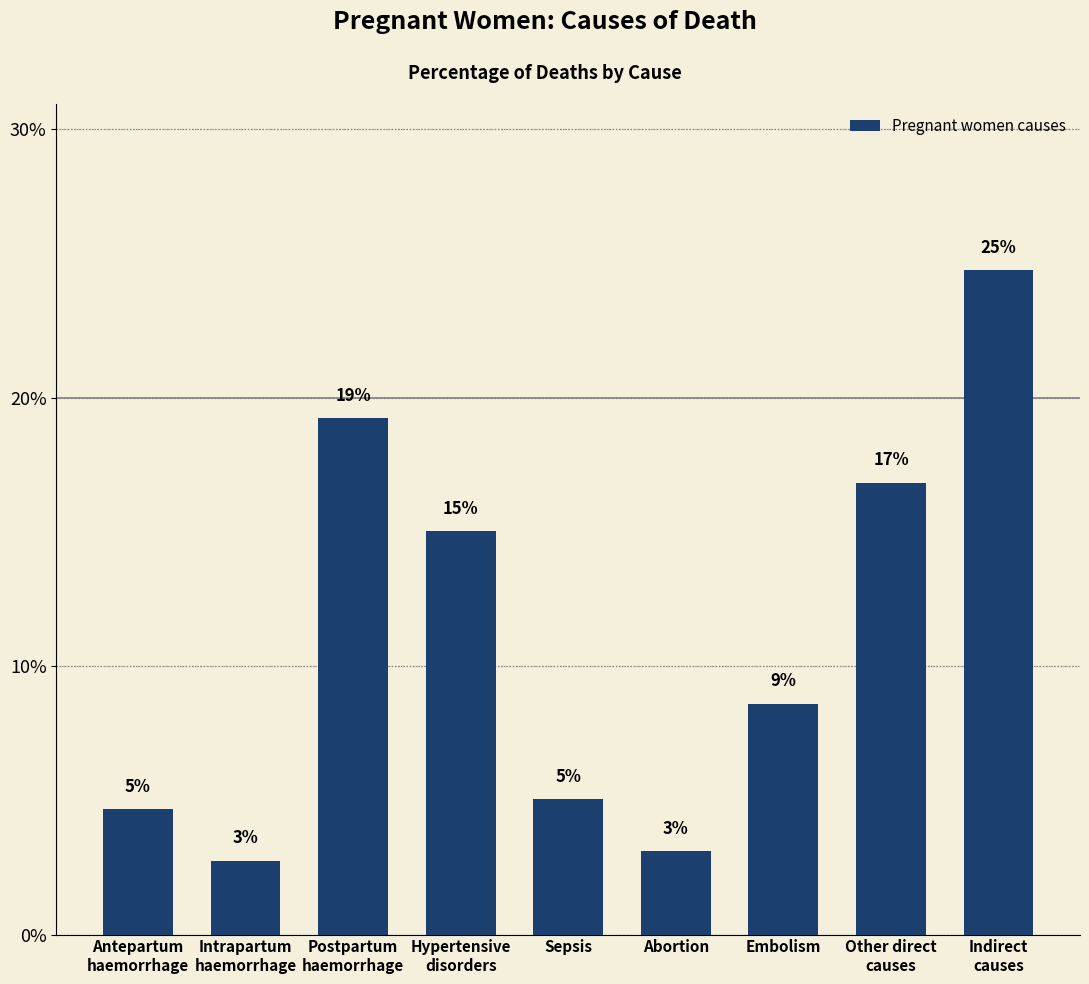

Does the chart contain any negative values?

No